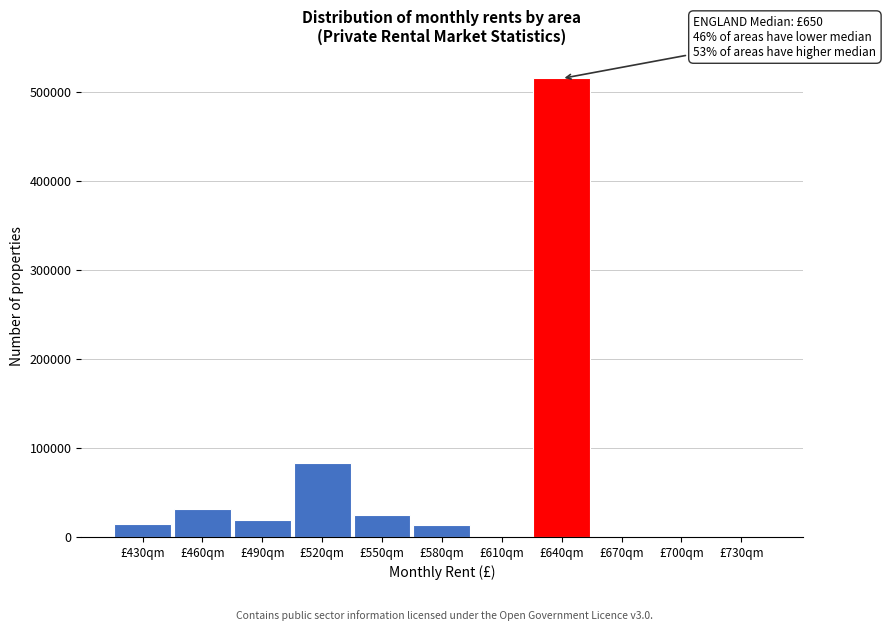

Which category has the highest value across all series?

£640qm